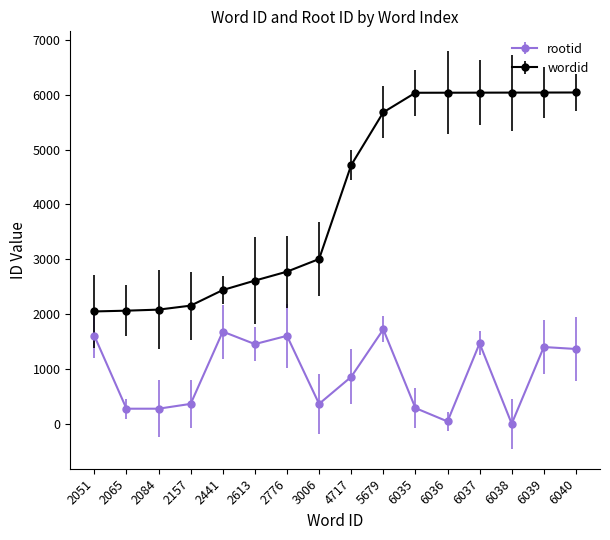

Does the chart have visible grid lines?

No